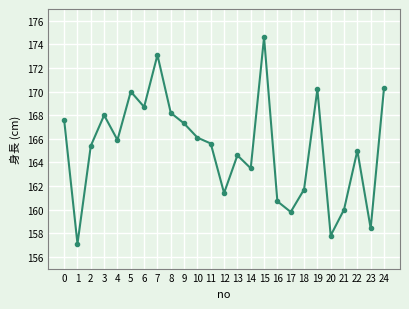

What is the difference between the values at 7 and 12?

11.7